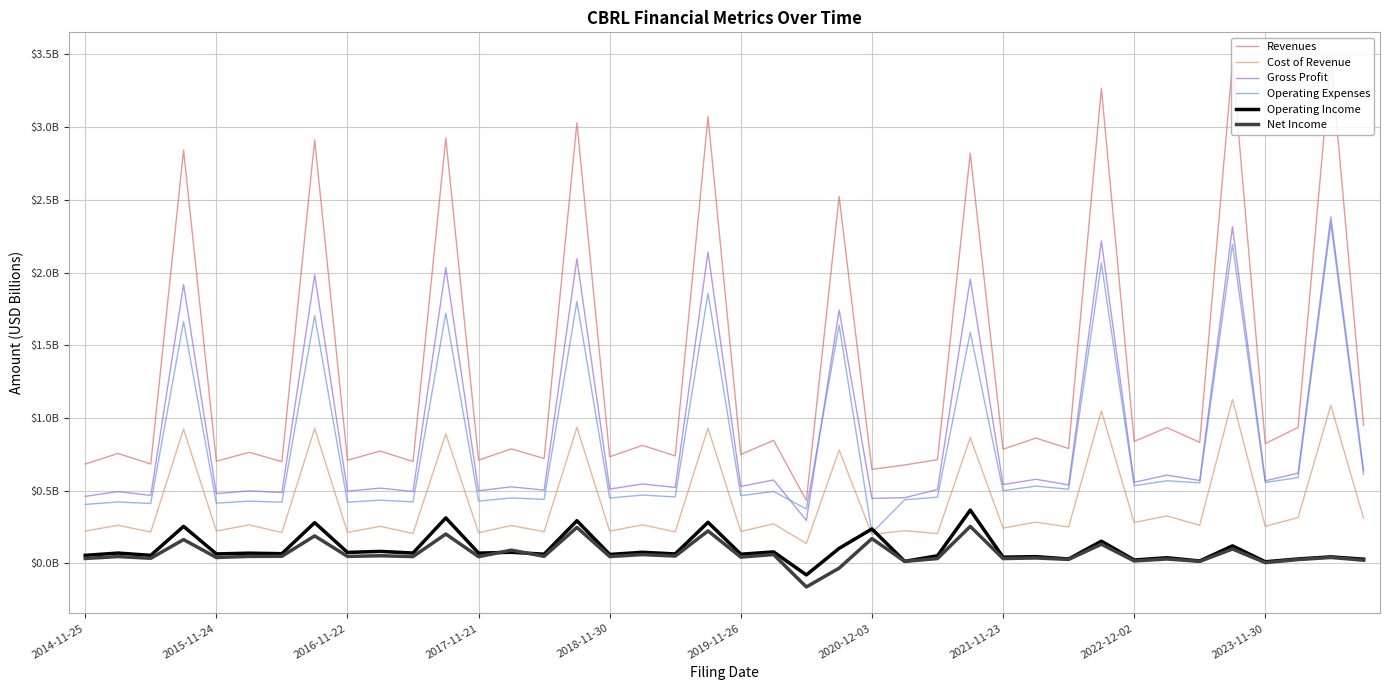

What are all the series names shown in the legend?

Revenues, Cost of Revenue, Gross Profit, Operating Expenses, Operating Income, Net Income